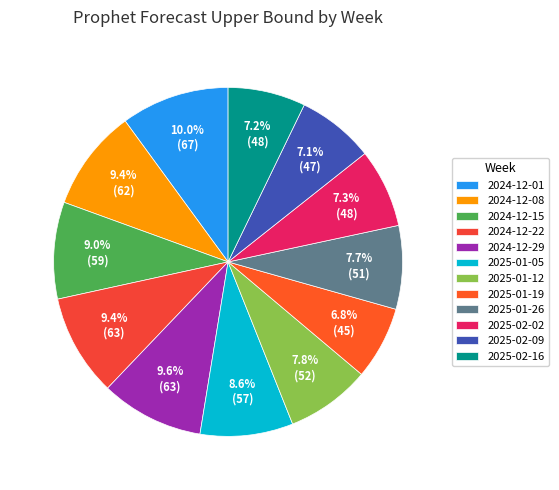

How many segments does this pie chart have?

12